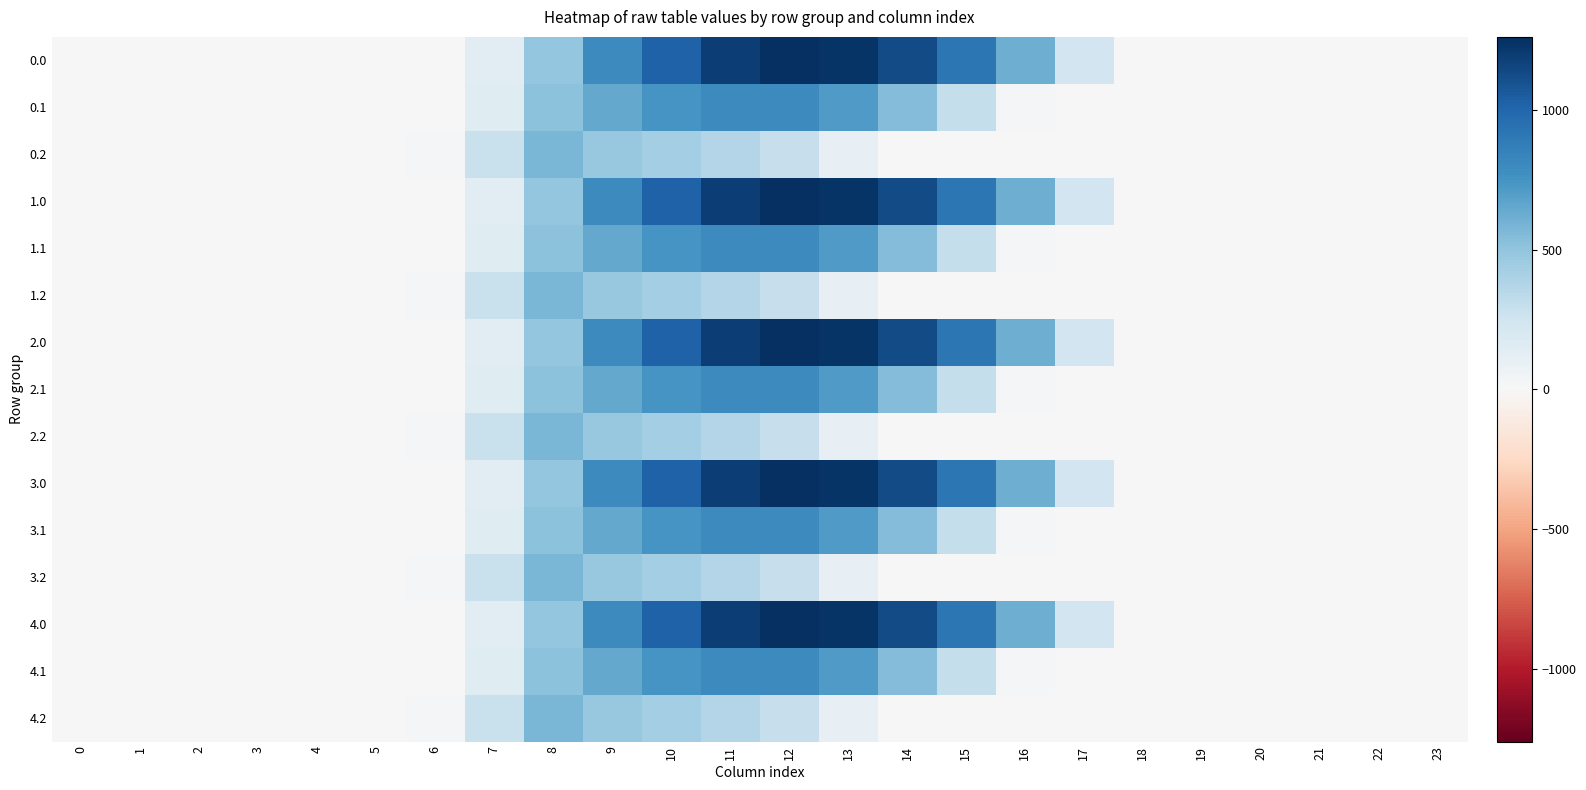

Reading left to right, list all the values displayed in this chart.

0.0: 0=0.0	1=0.0	2=0.0	3=0.0	4=0.0	5=0.0	6=0.0	7=134.3	8=489.3	9=804.0	10=1023.2	11=1185.2	12=1261.6	13=1237.4	14=1128.6	15=911.8	16=613.0	17=243.5	18=0.0	19=0.0	20=0.0	21=0.0	22=0.0	23=0.0
0.1: 0=0.0	1=0.0	2=0.0	3=0.0	4=0.0	5=0.0	6=0.0	7=153.2	8=514.8	9=646.9	10=742.1	11=800.2	12=806.9	13=715.3	14=544.1	15=301.4	16=26.8	17=0.0	18=0.0	19=0.0	20=0.0	21=0.0	22=0.0	23=0.0
0.2: 0=0.0	1=0.0	2=0.0	3=0.0	4=0.0	5=0.0	6=29.3	7=276.9	8=576.6	9=480.7	10=430.5	11=374.4	12=289.5	13=107.8	14=0.0	15=0.0	16=0.0	17=0.0	18=0.0	19=0.0	20=0.0	21=0.0	22=0.0	23=0.0
1.0: 0=0.0	1=0.0	2=0.0	3=0.0	4=0.0	5=0.0	6=0.0	7=134.3	8=489.3	9=804.0	10=1023.2	11=1185.2	12=1261.6	13=1237.4	14=1128.6	15=911.8	16=613.0	17=243.5	18=0.0	19=0.0	20=0.0	21=0.0	22=0.0	23=0.0
1.1: 0=0.0	1=0.0	2=0.0	3=0.0	4=0.0	5=0.0	6=0.0	7=153.2	8=514.8	9=646.9	10=742.1	11=800.2	12=806.9	13=715.3	14=544.1	15=301.4	16=26.8	17=0.0	18=0.0	19=0.0	20=0.0	21=0.0	22=0.0	23=0.0
1.2: 0=0.0	1=0.0	2=0.0	3=0.0	4=0.0	5=0.0	6=29.3	7=276.9	8=576.6	9=480.7	10=430.5	11=374.4	12=289.5	13=107.8	14=0.0	15=0.0	16=0.0	17=0.0	18=0.0	19=0.0	20=0.0	21=0.0	22=0.0	23=0.0
2.0: 0=0.0	1=0.0	2=0.0	3=0.0	4=0.0	5=0.0	6=0.0	7=134.3	8=489.3	9=804.0	10=1023.2	11=1185.2	12=1261.6	13=1237.4	14=1128.6	15=911.8	16=613.0	17=243.5	18=0.0	19=0.0	20=0.0	21=0.0	22=0.0	23=0.0
2.1: 0=0.0	1=0.0	2=0.0	3=0.0	4=0.0	5=0.0	6=0.0	7=153.2	8=514.8	9=646.9	10=742.1	11=800.2	12=806.9	13=715.3	14=544.1	15=301.4	16=26.8	17=0.0	18=0.0	19=0.0	20=0.0	21=0.0	22=0.0	23=0.0
2.2: 0=0.0	1=0.0	2=0.0	3=0.0	4=0.0	5=0.0	6=29.3	7=276.9	8=576.6	9=480.7	10=430.5	11=374.4	12=289.5	13=107.8	14=0.0	15=0.0	16=0.0	17=0.0	18=0.0	19=0.0	20=0.0	21=0.0	22=0.0	23=0.0
3.0: 0=0.0	1=0.0	2=0.0	3=0.0	4=0.0	5=0.0	6=0.0	7=134.3	8=489.3	9=804.0	10=1023.2	11=1185.2	12=1261.6	13=1237.4	14=1128.6	15=911.8	16=613.0	17=243.5	18=0.0	19=0.0	20=0.0	21=0.0	22=0.0	23=0.0
3.1: 0=0.0	1=0.0	2=0.0	3=0.0	4=0.0	5=0.0	6=0.0	7=153.2	8=514.8	9=646.9	10=742.1	11=800.2	12=806.9	13=715.3	14=544.1	15=301.4	16=26.8	17=0.0	18=0.0	19=0.0	20=0.0	21=0.0	22=0.0	23=0.0
3.2: 0=0.0	1=0.0	2=0.0	3=0.0	4=0.0	5=0.0	6=29.3	7=276.9	8=576.6	9=480.7	10=430.5	11=374.4	12=289.5	13=107.8	14=0.0	15=0.0	16=0.0	17=0.0	18=0.0	19=0.0	20=0.0	21=0.0	22=0.0	23=0.0
4.0: 0=0.0	1=0.0	2=0.0	3=0.0	4=0.0	5=0.0	6=0.0	7=134.3	8=489.3	9=804.0	10=1023.2	11=1185.2	12=1261.6	13=1237.4	14=1128.6	15=911.8	16=613.0	17=243.5	18=0.0	19=0.0	20=0.0	21=0.0	22=0.0	23=0.0
4.1: 0=0.0	1=0.0	2=0.0	3=0.0	4=0.0	5=0.0	6=0.0	7=153.2	8=514.8	9=646.9	10=742.1	11=800.2	12=806.9	13=715.3	14=544.1	15=301.4	16=26.8	17=0.0	18=0.0	19=0.0	20=0.0	21=0.0	22=0.0	23=0.0
4.2: 0=0.0	1=0.0	2=0.0	3=0.0	4=0.0	5=0.0	6=29.3	7=276.9	8=576.6	9=480.7	10=430.5	11=374.4	12=289.5	13=107.8	14=0.0	15=0.0	16=0.0	17=0.0	18=0.0	19=0.0	20=0.0	21=0.0	22=0.0	23=0.0